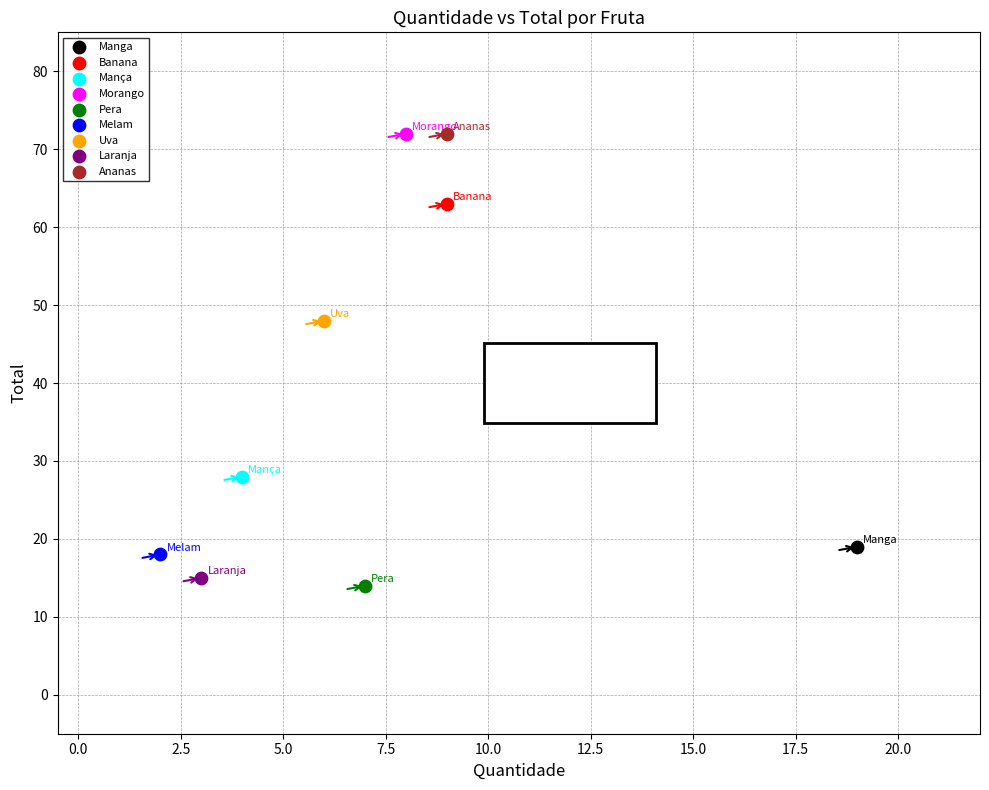

Which series contains the lowest Y value?

Pera